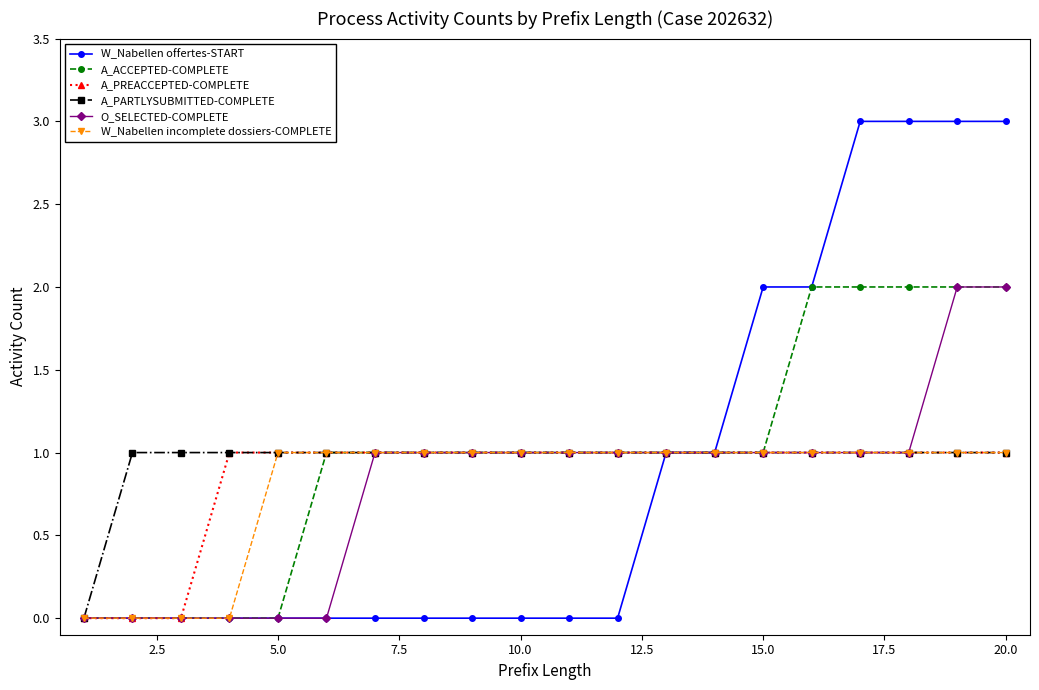

What is the value of the W_Nabellen offertes-START point at the 16th from the left?

2